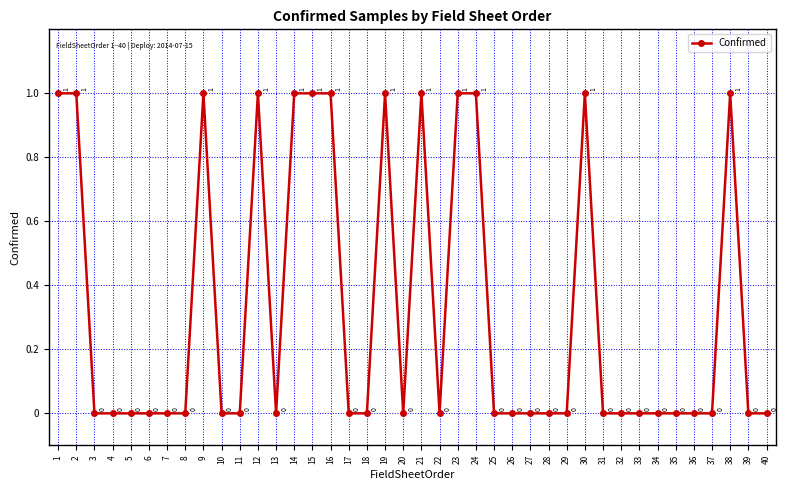

Is it true that the value at 4 is 0?

True